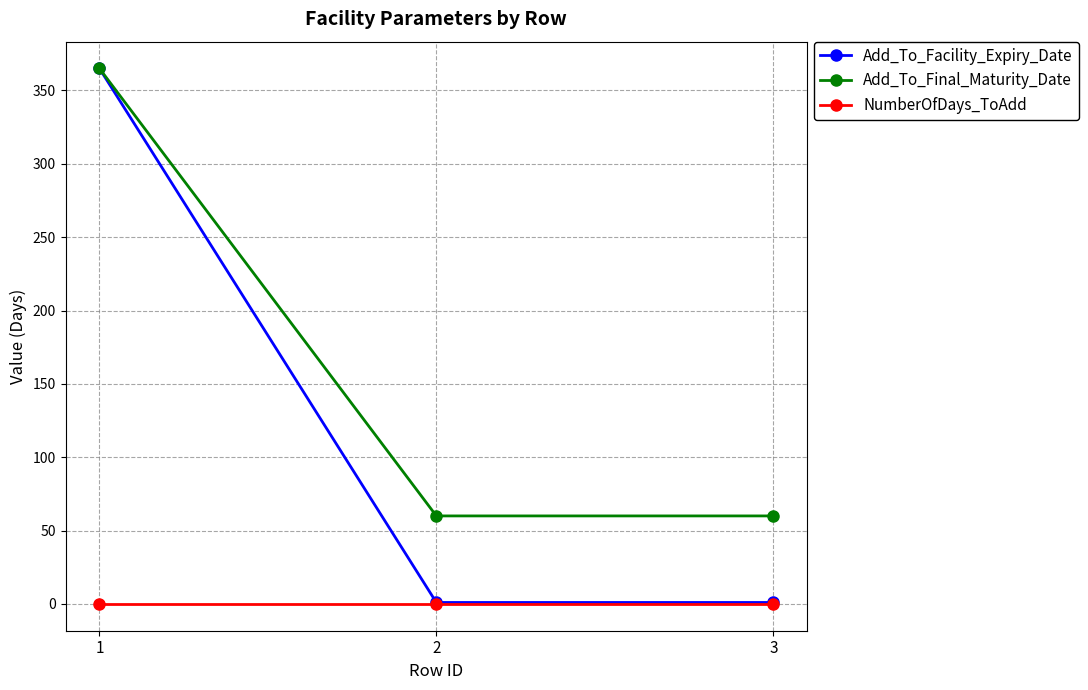

What is the value of the Add_To_Final_Maturity_Date point at the 1st from the left?

365